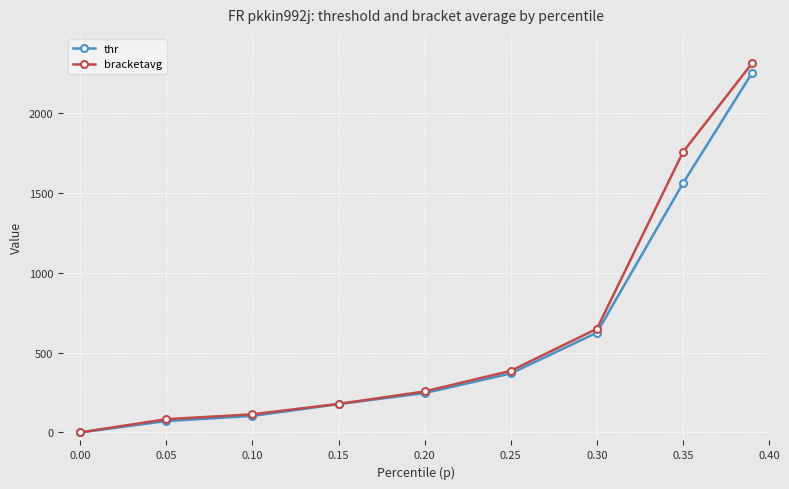

At how many categories does at least one series exceed 507?

3